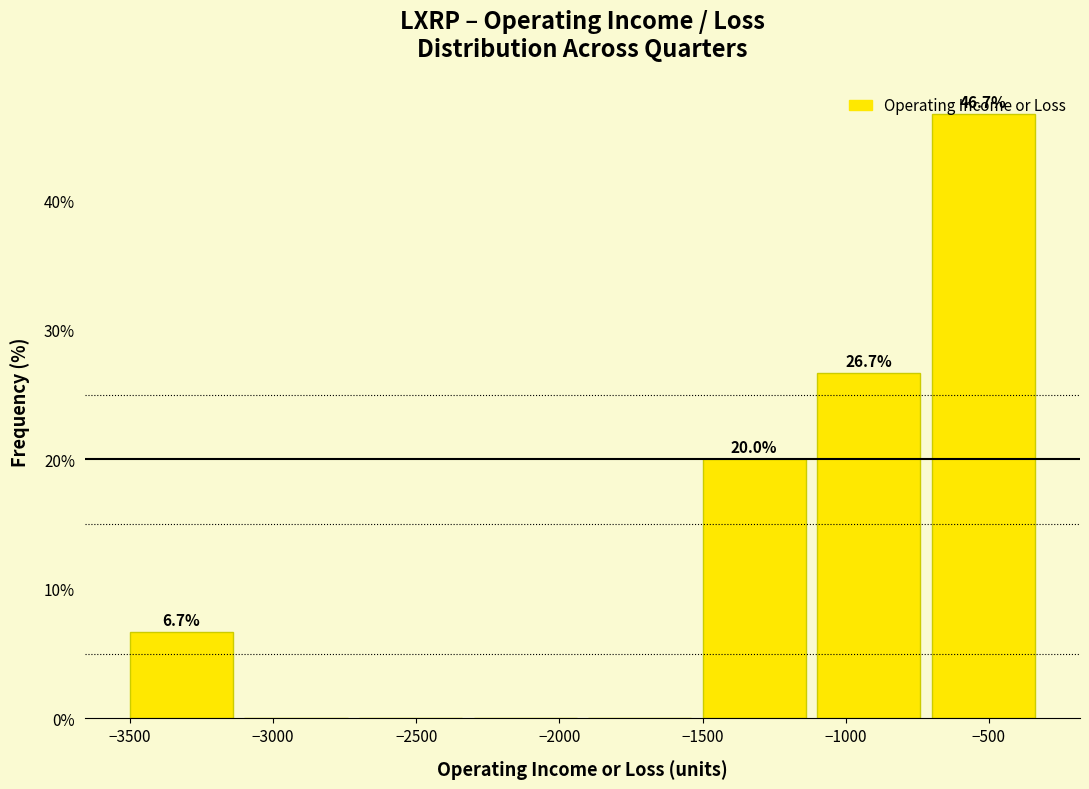

Over which range of the x-axis is the bar tallest?

-700 to -300